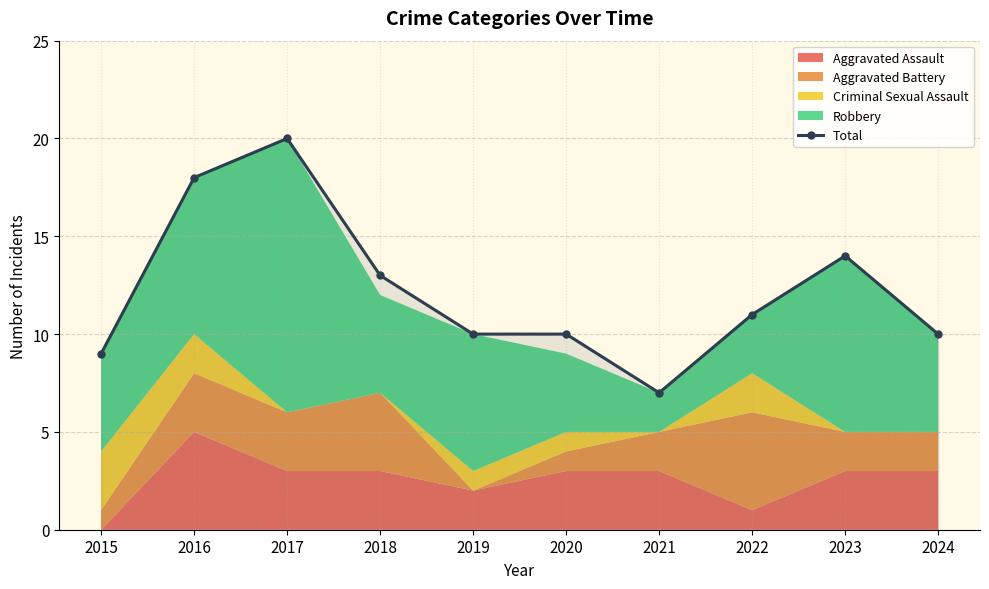

The chart shows a value of 9 at 2015. True or false?

True